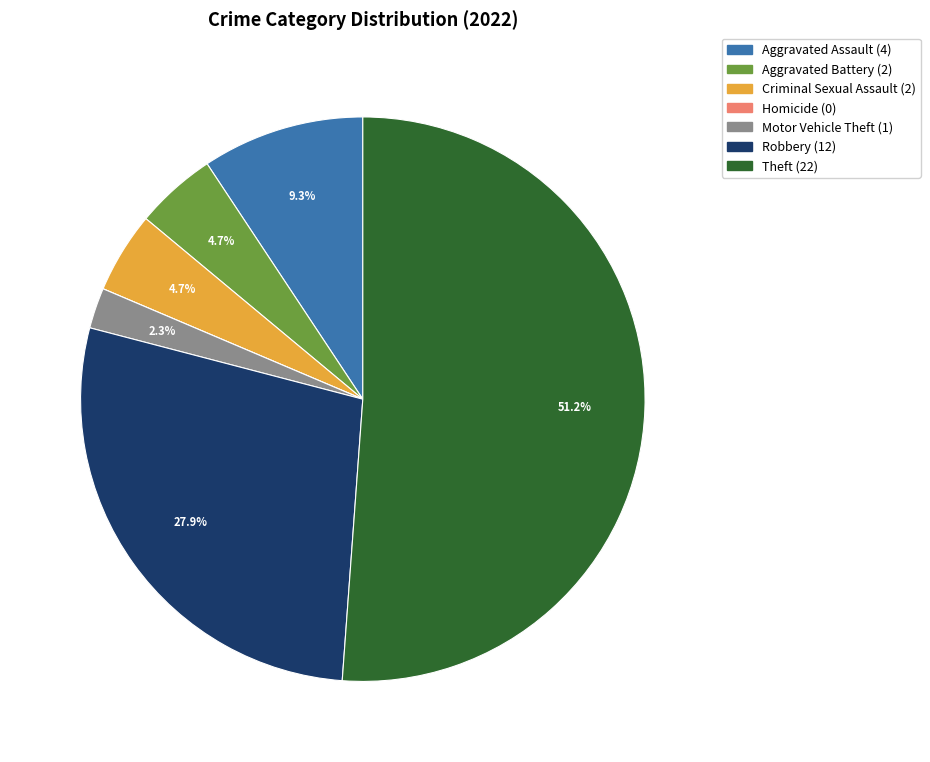

What is the total percentage of Aggravated Battery and Theft?

55.8%